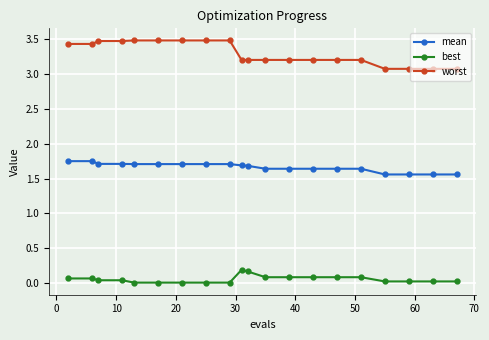

Which series has the largest total across all categories?

worst